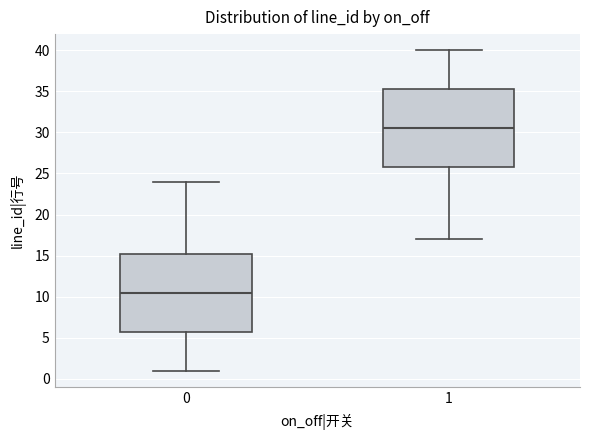

Where is the upper edge of the box at x = 0 on the y-axis? The values are not printed on the chart, so give them approximately, as read against the axis.

15.5